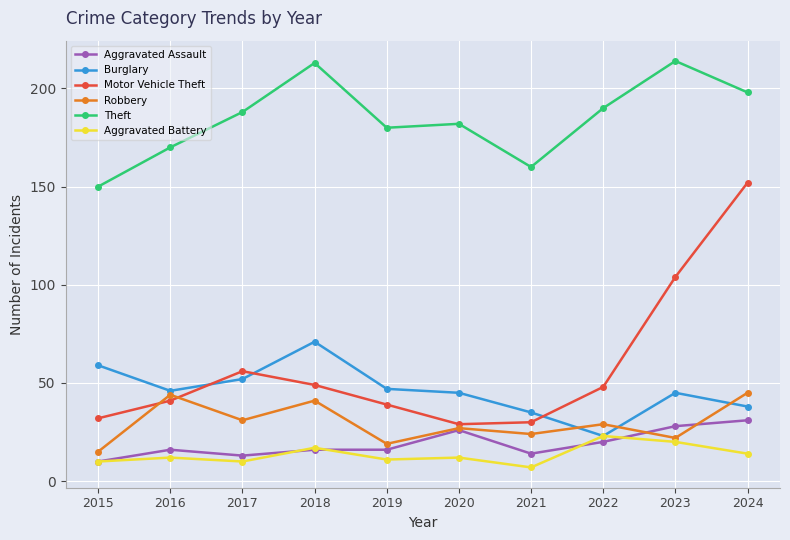

What is the smallest value displayed?

7